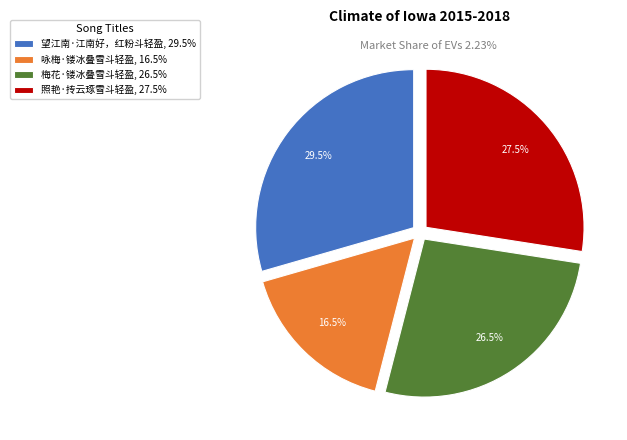

Is there any slice that represents more than half of the pie?

No